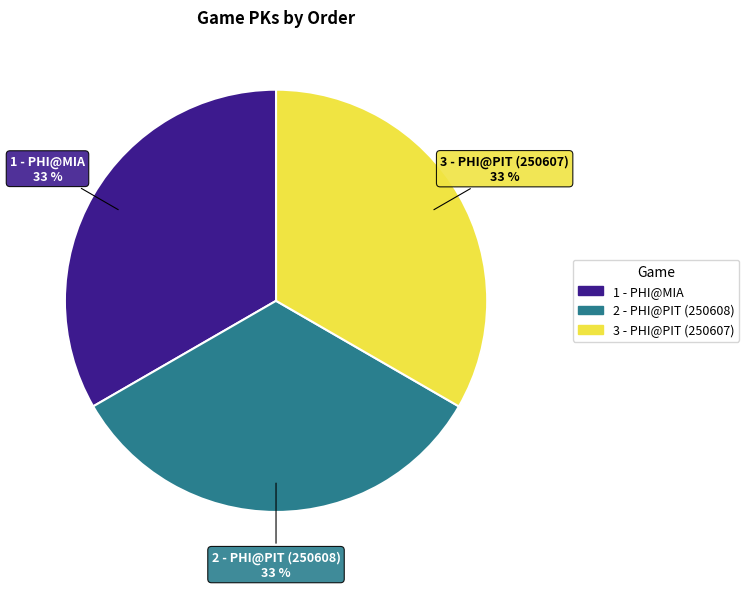

Approximately how many times larger is the value at 2 - PHI@PIT (250608) compared to 1 - PHI@MIA?

1.0